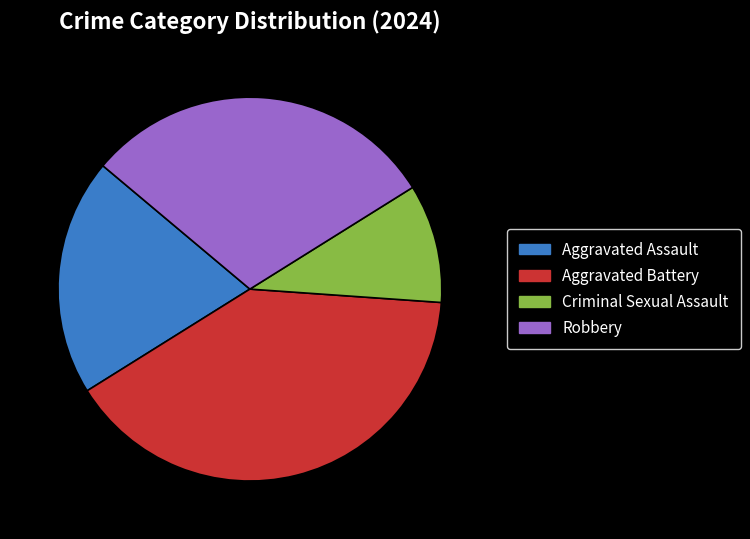

True or false: Aggravated Assault accounts for 26% of the total.

False